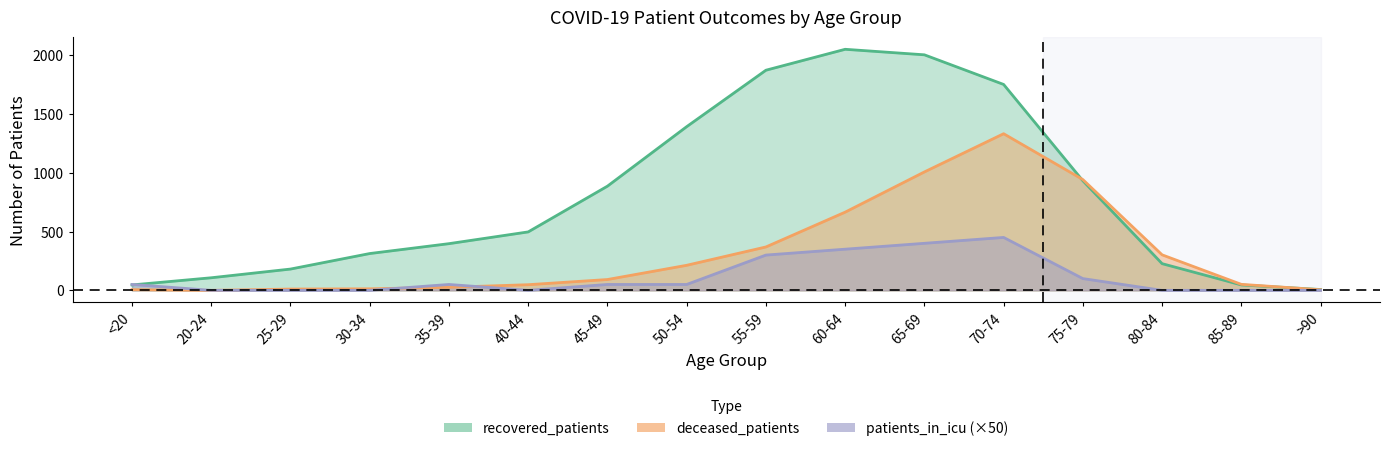

How many lines are shown in the chart?

3